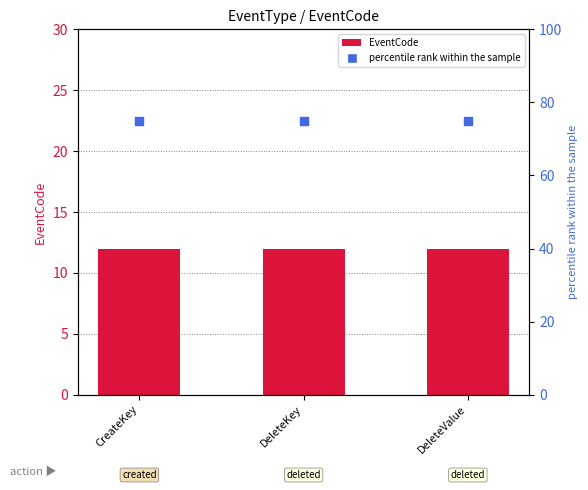

Which series reaches the maximum Y coordinate?

percentile rank within the sample